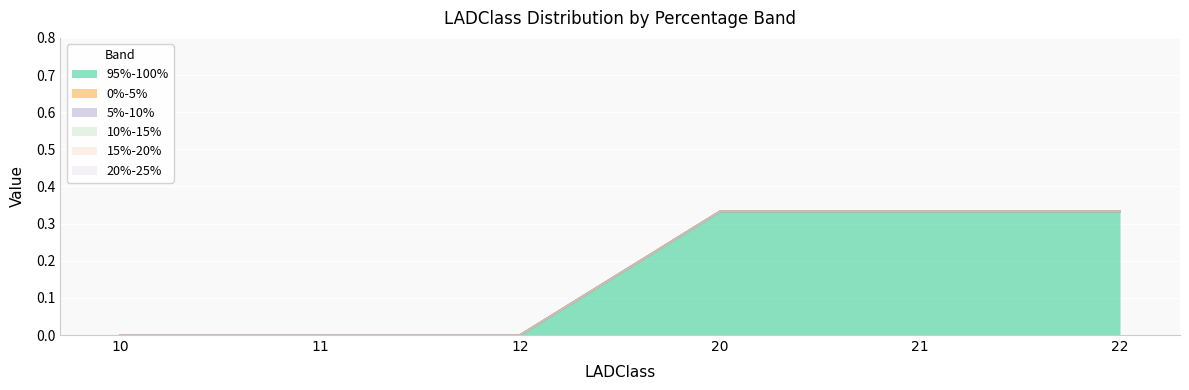

Is the value of 20%-25% at 22 greater than the value of 15%-20% at 12?

No